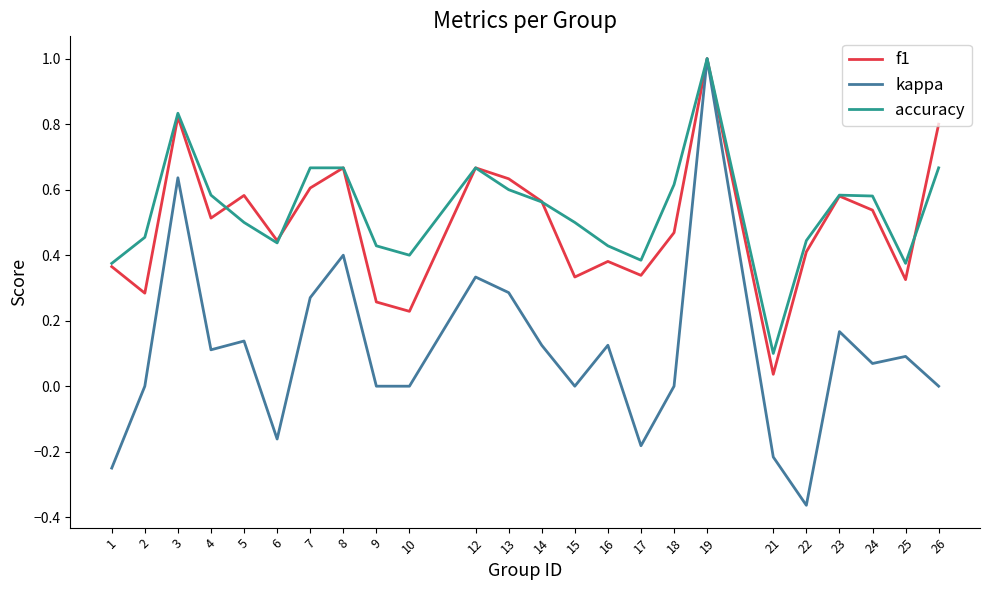

The accuracy series shows 0.1 at 21. True or false?

True